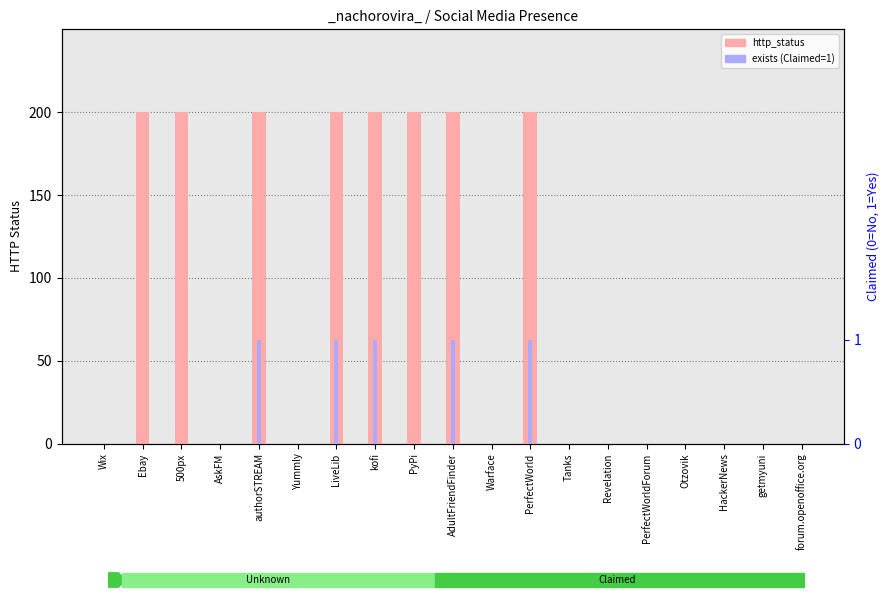

Is it true that exists (Claimed=1) equals 0 at forum.openoffice.org?

True